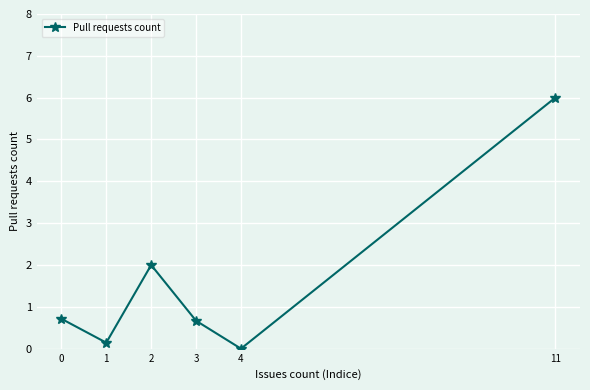

Reading left to right, list all the values displayed in this chart.

0=0.7	1=0.1	2=2.0	3=0.7	4=0.0	11=6.0